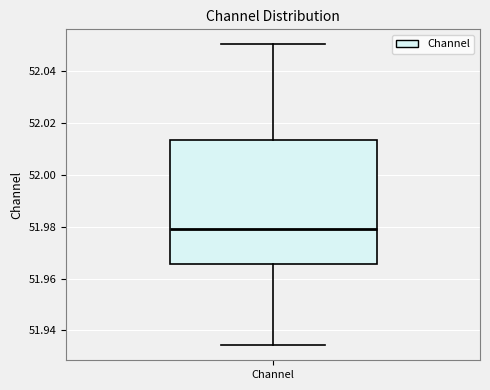

Where is the upper edge of the box for Channel on the y-axis? The values are not printed on the chart, so give them approximately, as read against the axis.

52.014